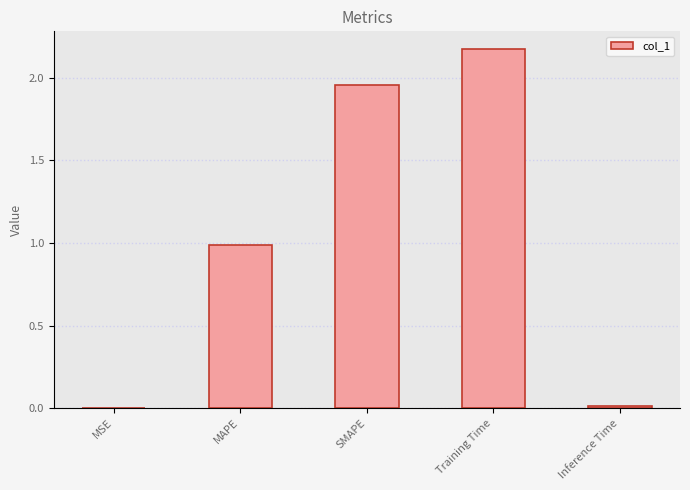

What is the change in value from Training Time to Inference Time?

-2.2